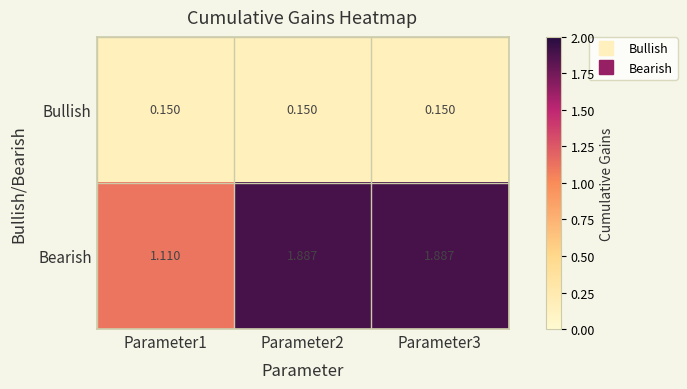

Which series has the largest range (max minus min)?

Bearish